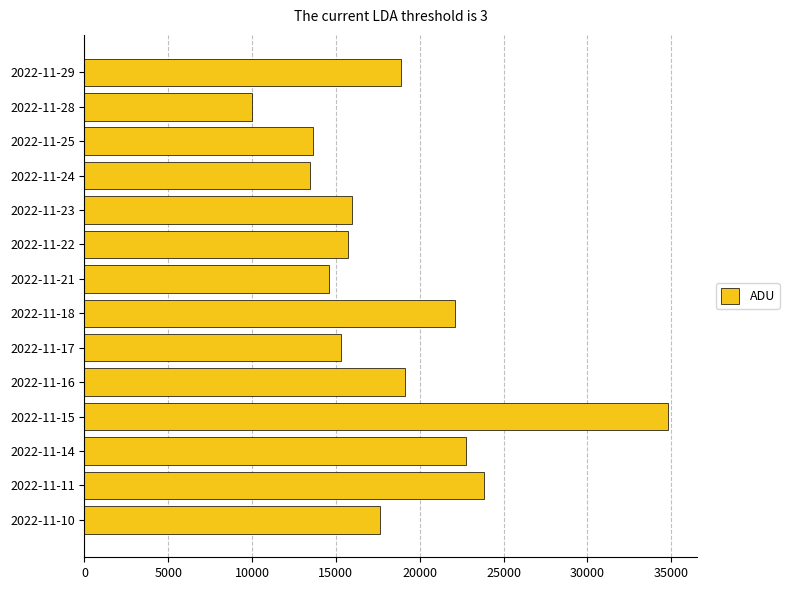

What is the smallest value displayed?

10001